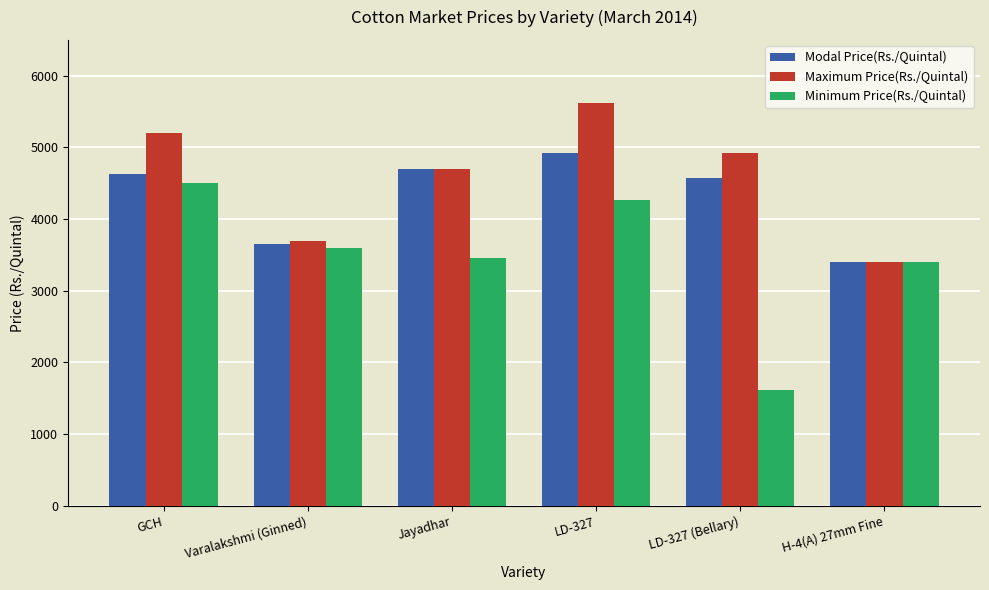

What position from the left is LD-327 (Bellary)?

5